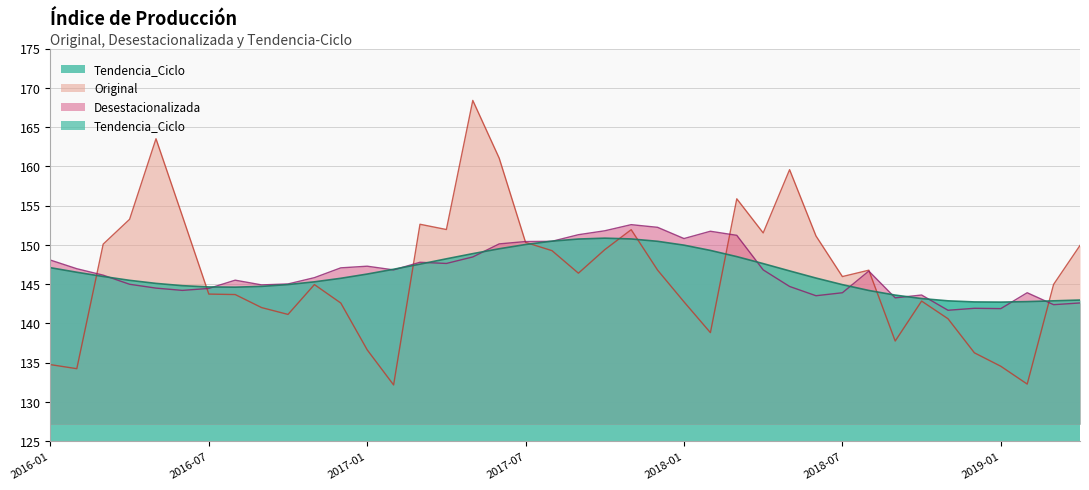

What is the lowest value of the Tendencia_Ciclo series?

142.7